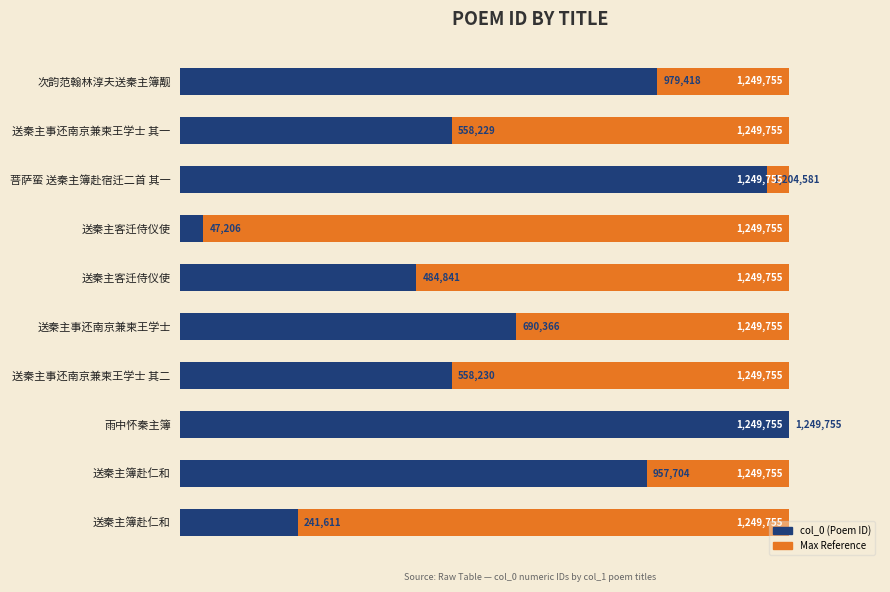

What are all the series names shown in the legend?

Max Reference, col_0 (Poem ID)